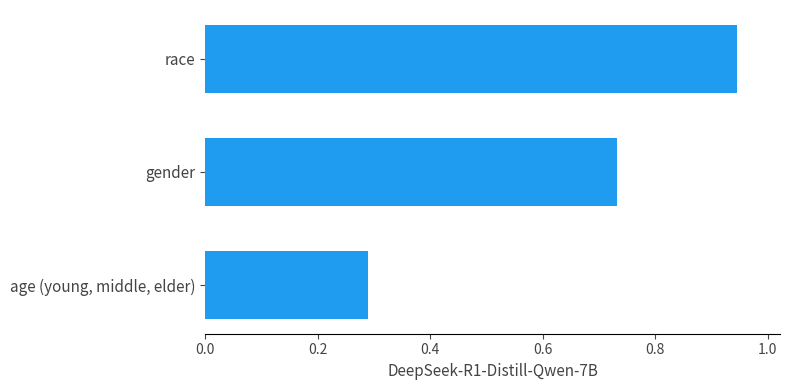

Rank the categories by value from lowest to highest.

age (young, middle, elder), gender, race